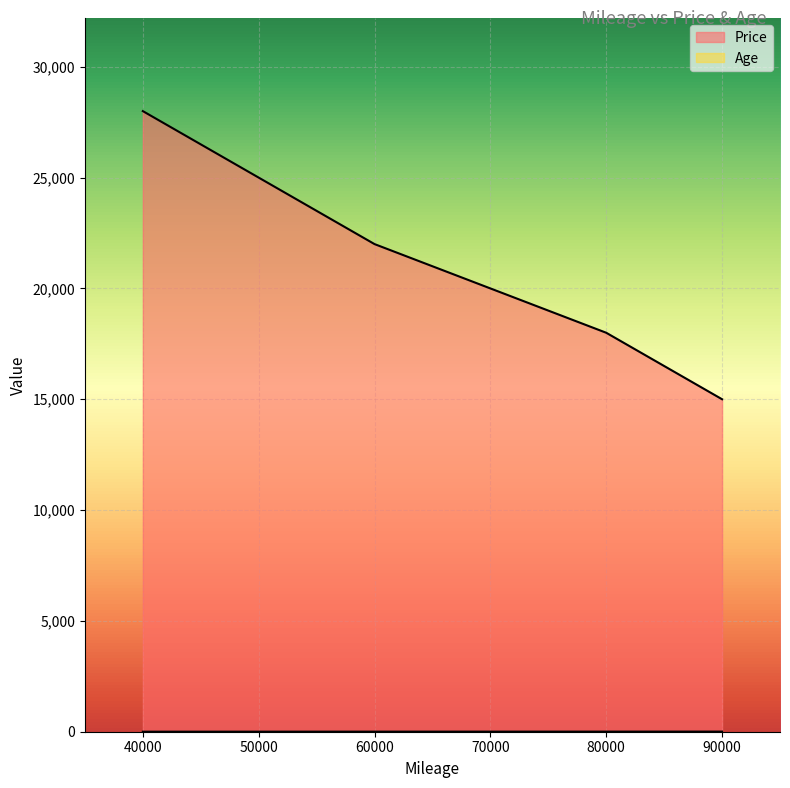

What is the difference between the highest and lowest values at 90000?

14994